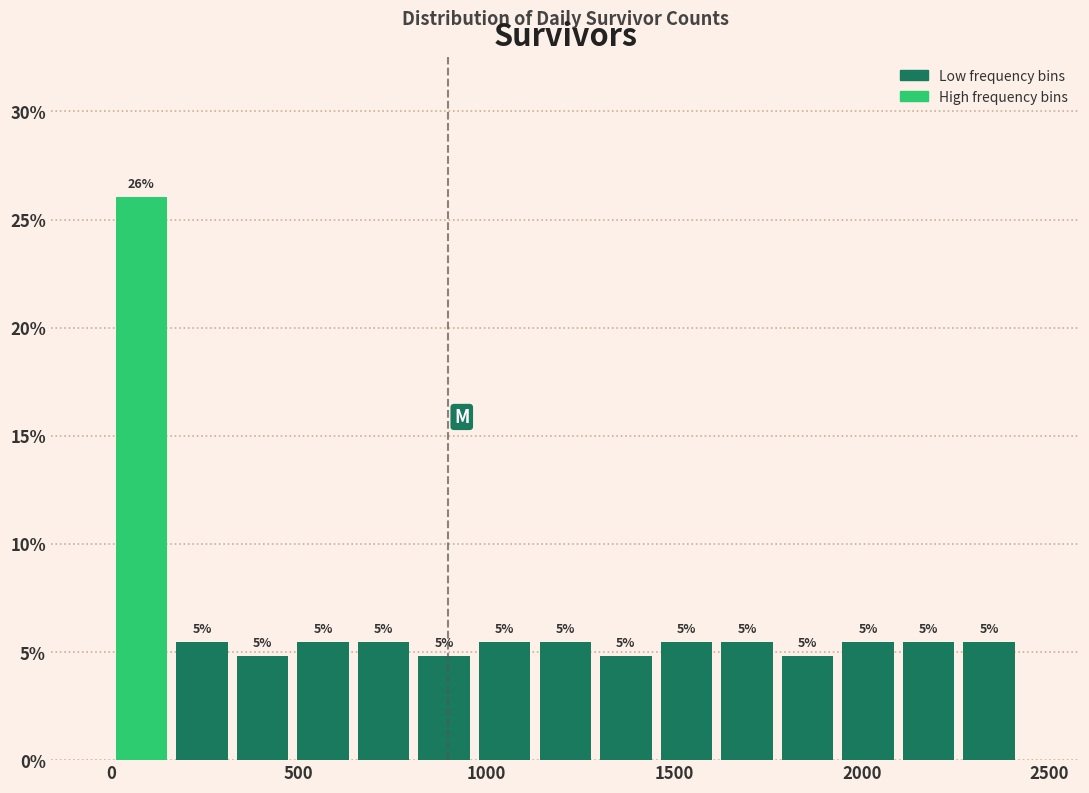

Around what value on the x-axis is the tallest bar? Give the approximate position of its centre, as read against the axis.

100